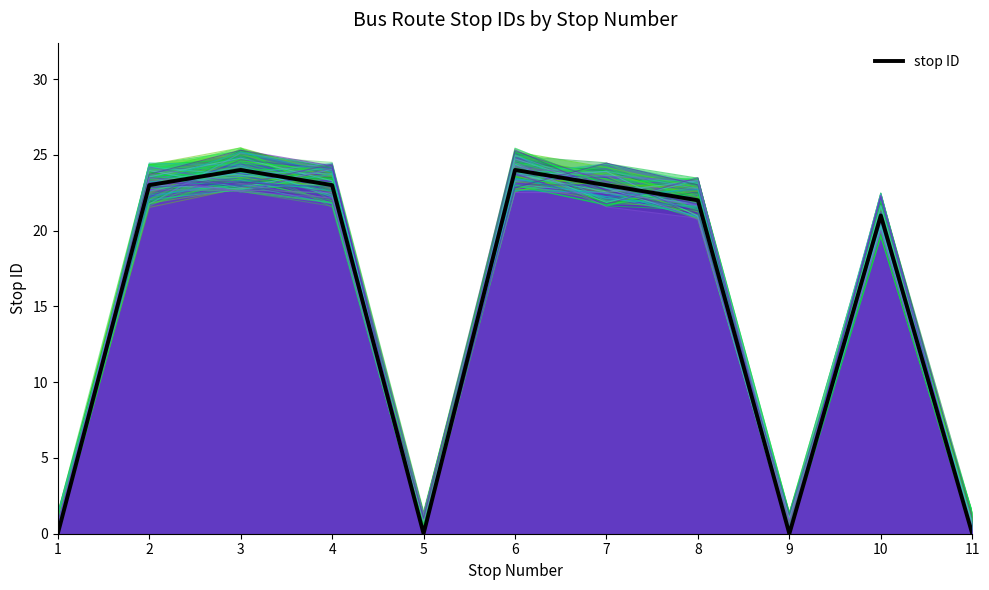

Rank the categories by value from highest to lowest.

3, 6, 2, 4, 7, 8, 10, 1, 5, 9, 11